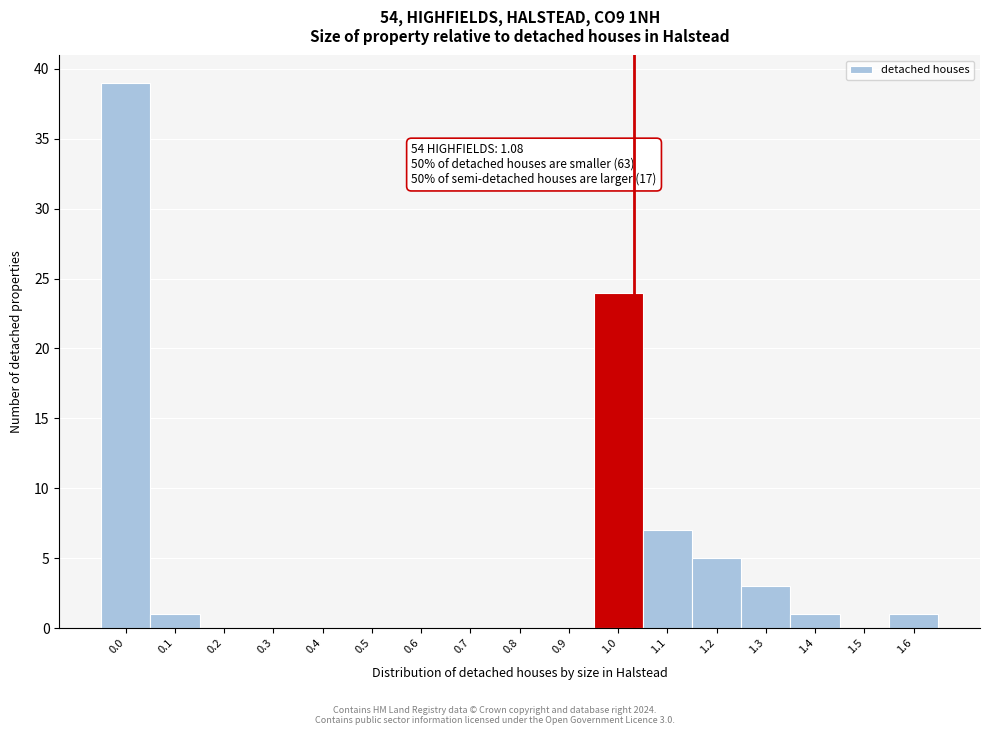

Reading right to left, what are all the values shown in this chart?

1.6=1	1.5=0	1.4=1	1.3=3	1.2=5	1.1=7	1.0=24	0.9=0	0.8=0	0.7=0	0.6=0	0.5=0	0.4=0	0.3=0	0.2=0	0.1=1	0.0=39